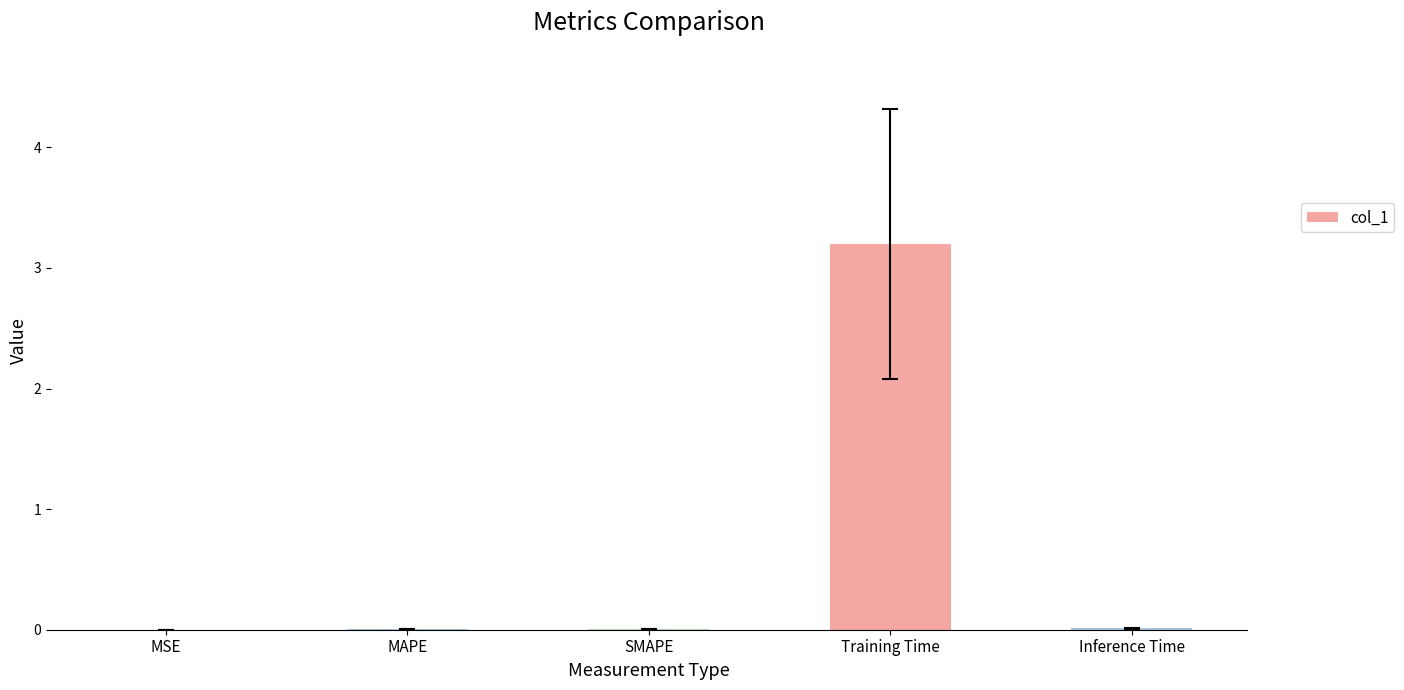

Which category has the highest value across all series?

Training Time